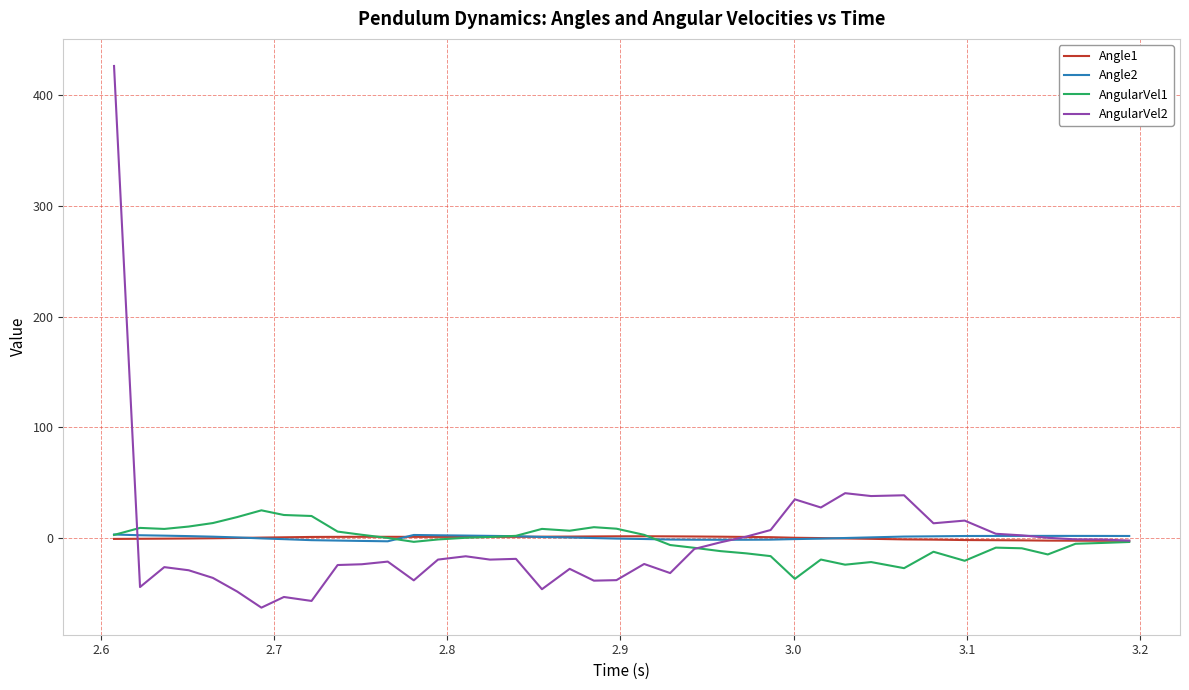

What is the lowest value of the AngularVel1 series?

-36.9